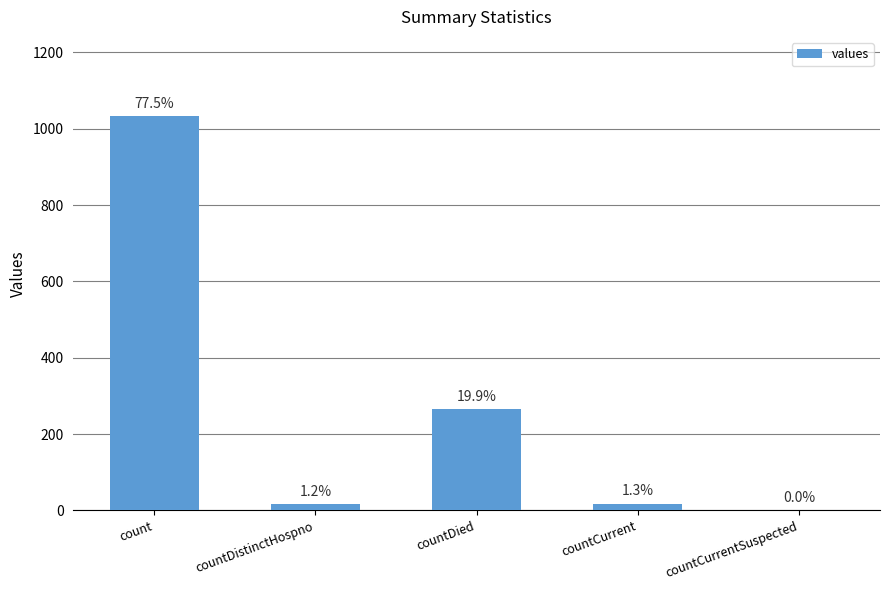

What is the sum of the values at countCurrentSuspected and countDied?

266